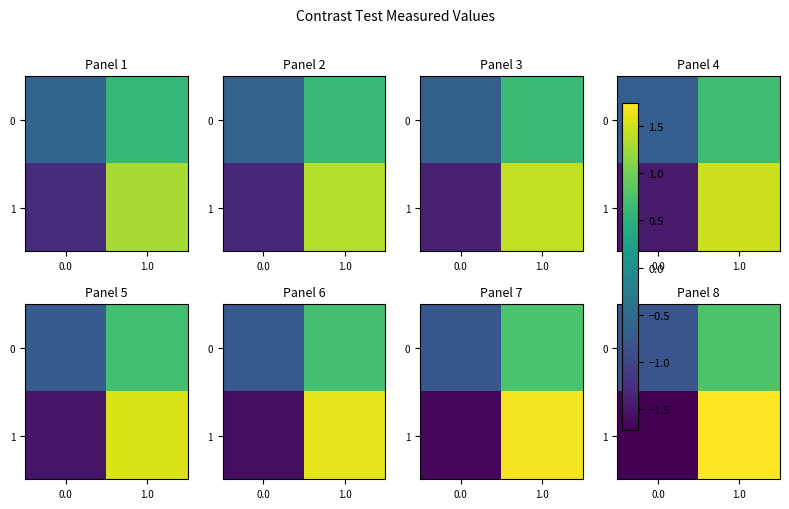

At how many categories does at least one series exceed 1?

1